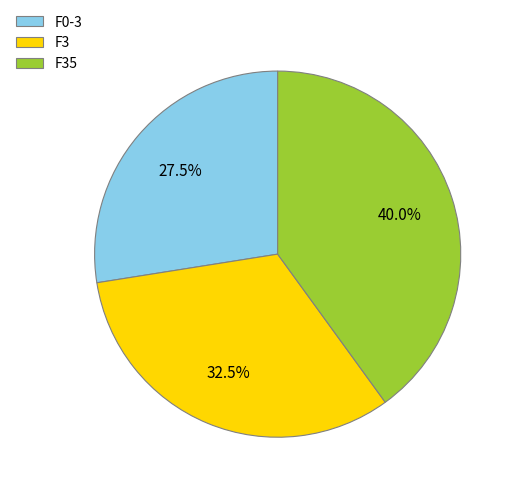

Which has a higher value, F0-3 or F3?

F3